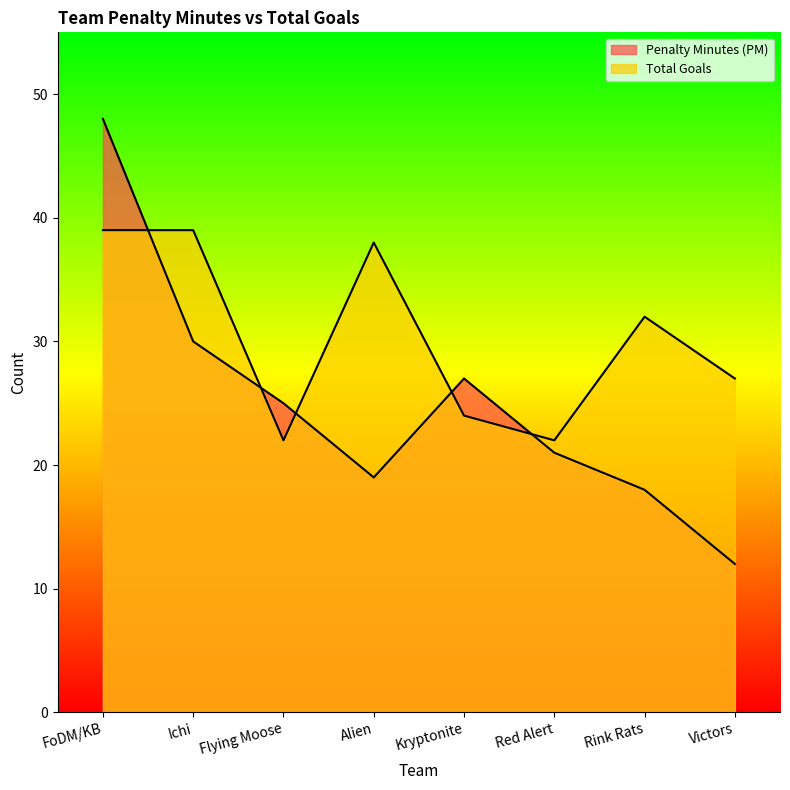

After their last crossing, which series has the higher values: Penalty Minutes (PM) or Total Goals?

Total Goals